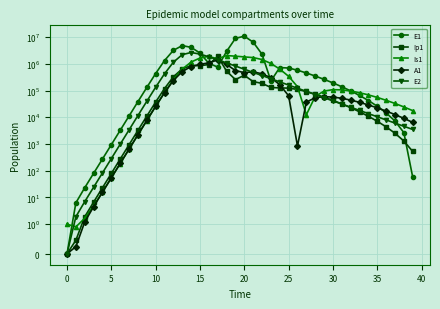

How many interior local valleys does the Is1 series have?

3